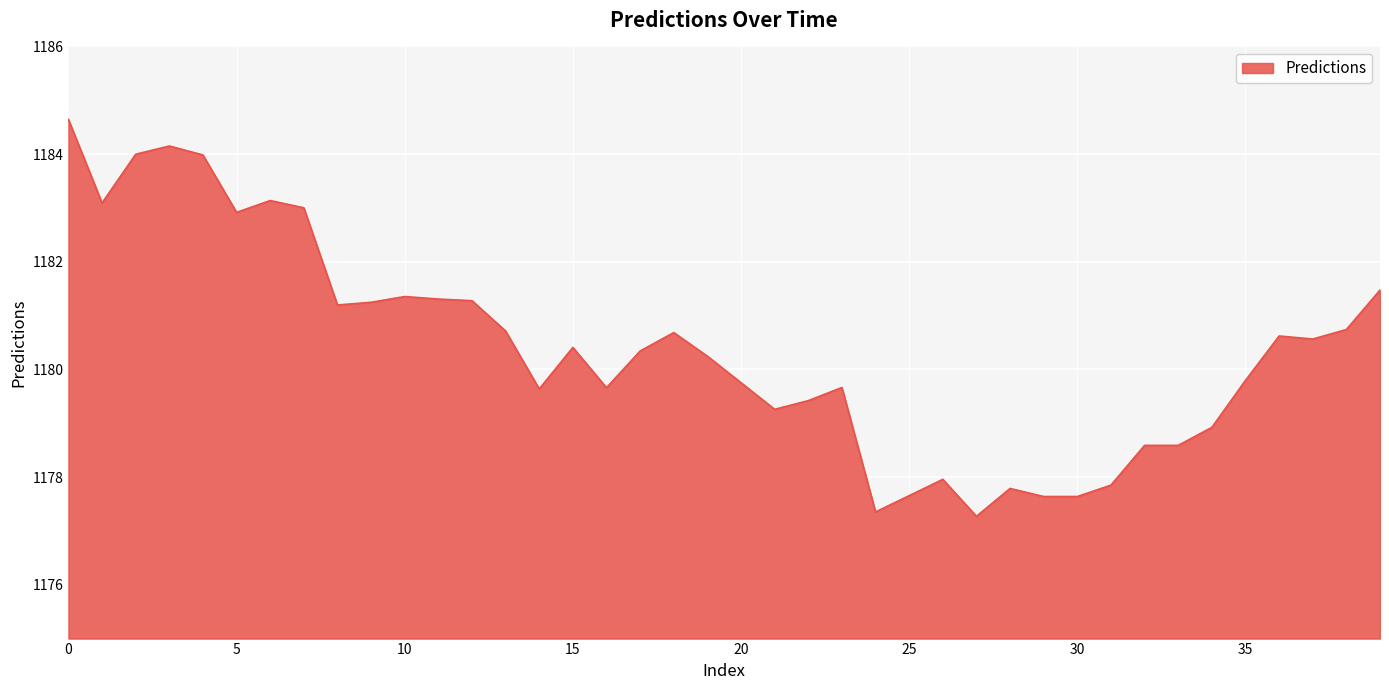

What is the difference between the maximum and minimum values?

7.4